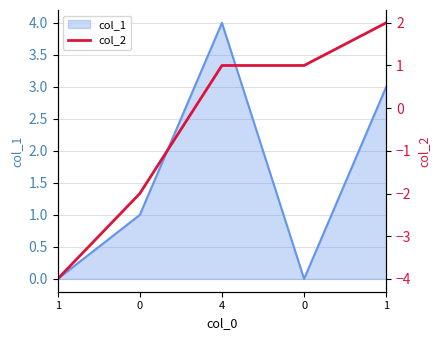

What is the label of the 5th point from the left?

1